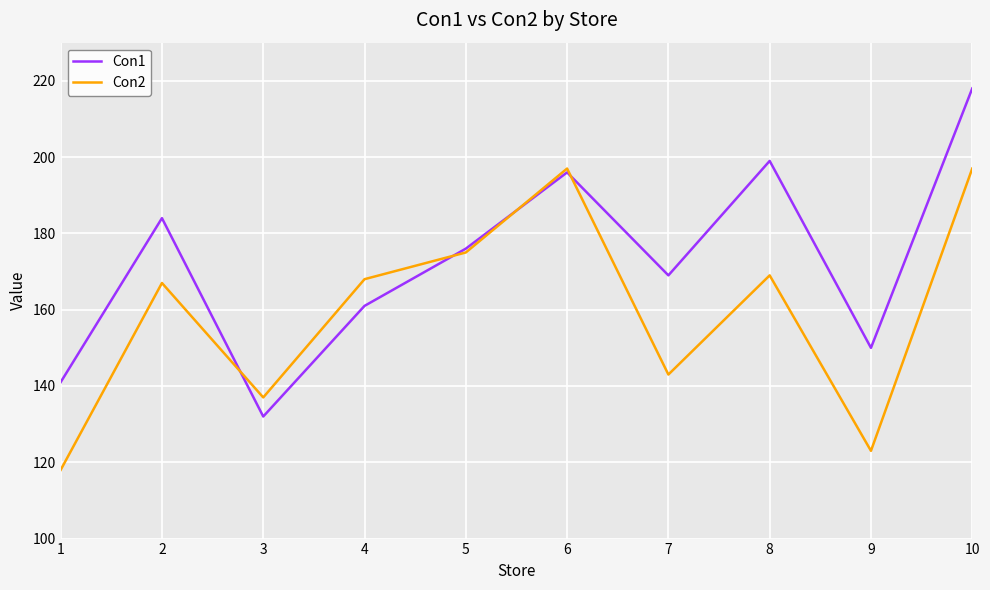

Reading left to right, what are all the values shown in this chart?

Con1: 141	184	132	161	176	196	169	199	150	218
Con2: 118	167	137	168	175	197	143	169	123	197